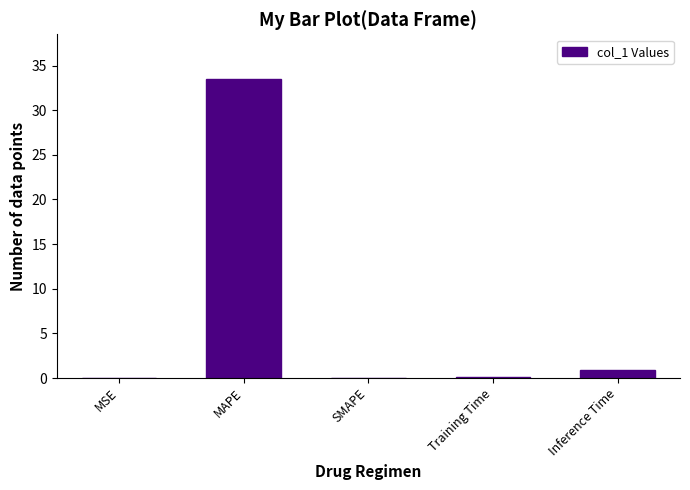

Is it true that the value at SMAPE is 22.0?

False